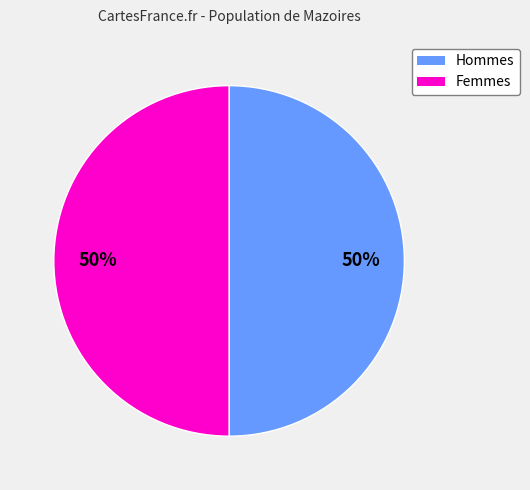

To the nearest percent, what is the average slice percentage?

50%